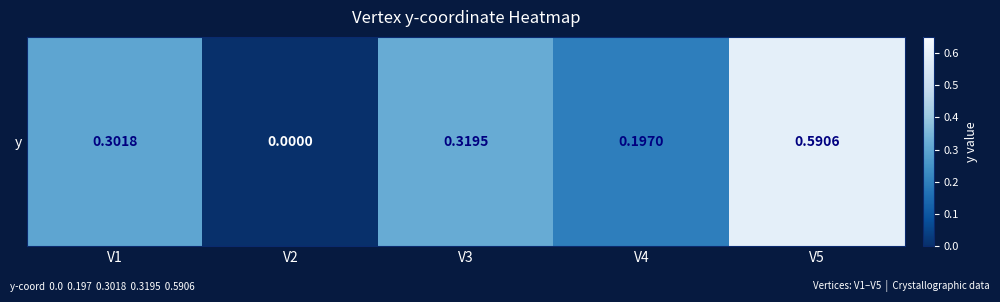

Count the values in the range 0 to 1.

5